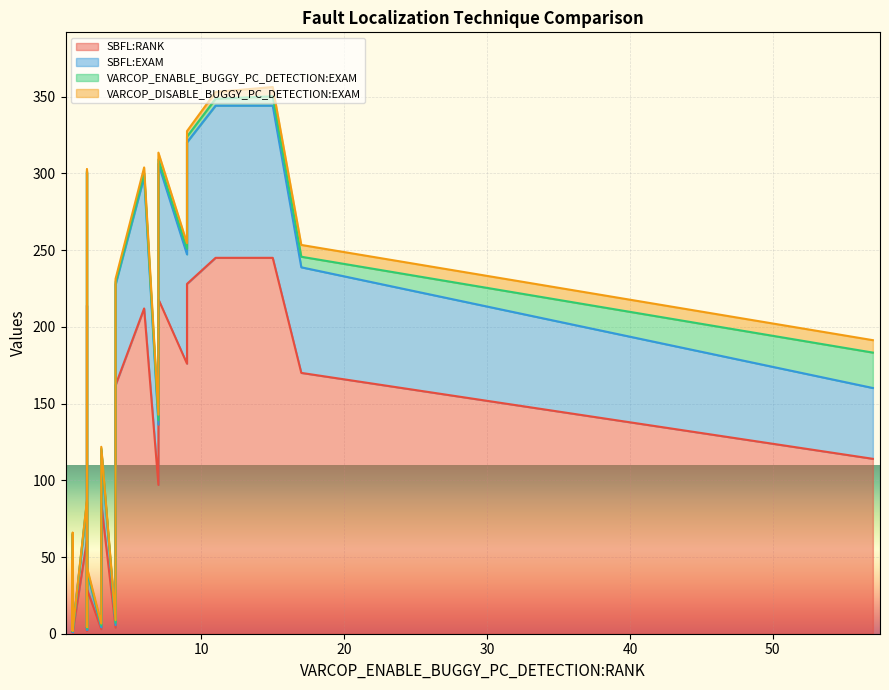

What is the sum of all SBFL:EXAM values?

1170.4